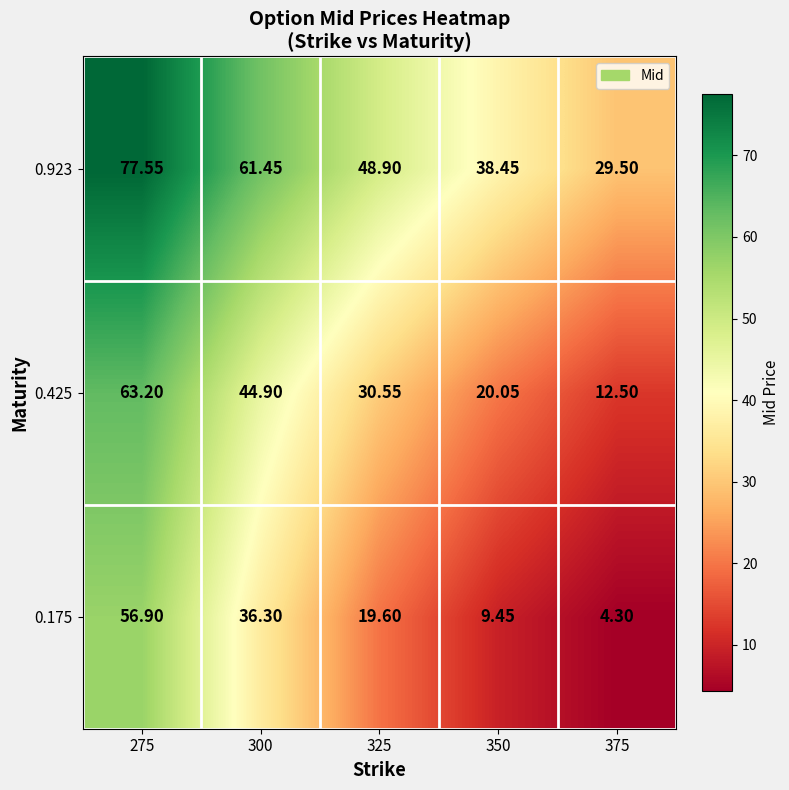

Which series has the widest spread of values?

0.175